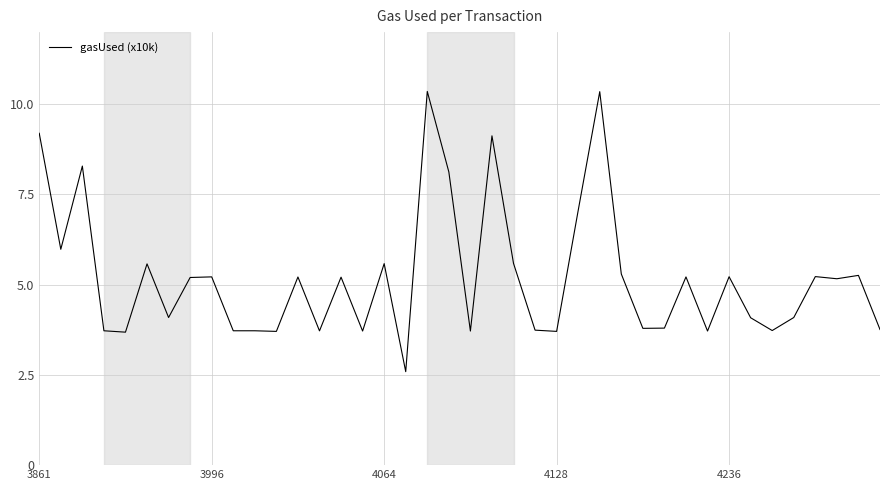

What is the difference between the second highest and minimum values?

7.8